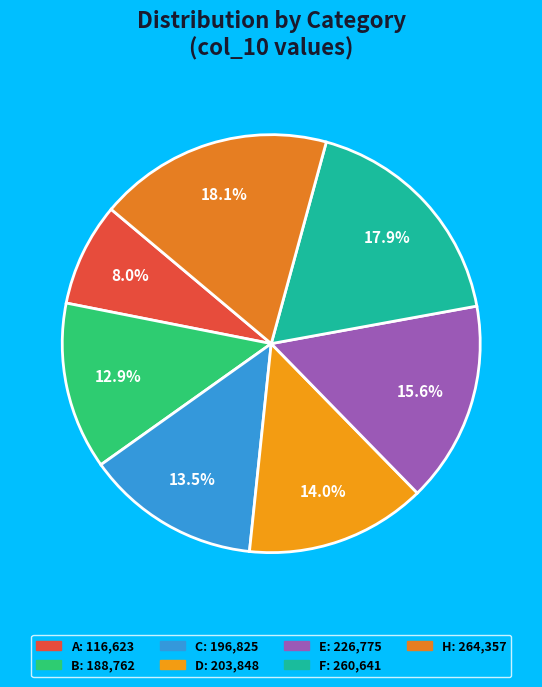

To the nearest percent, what is the difference between the C and A slice percentages?

6%